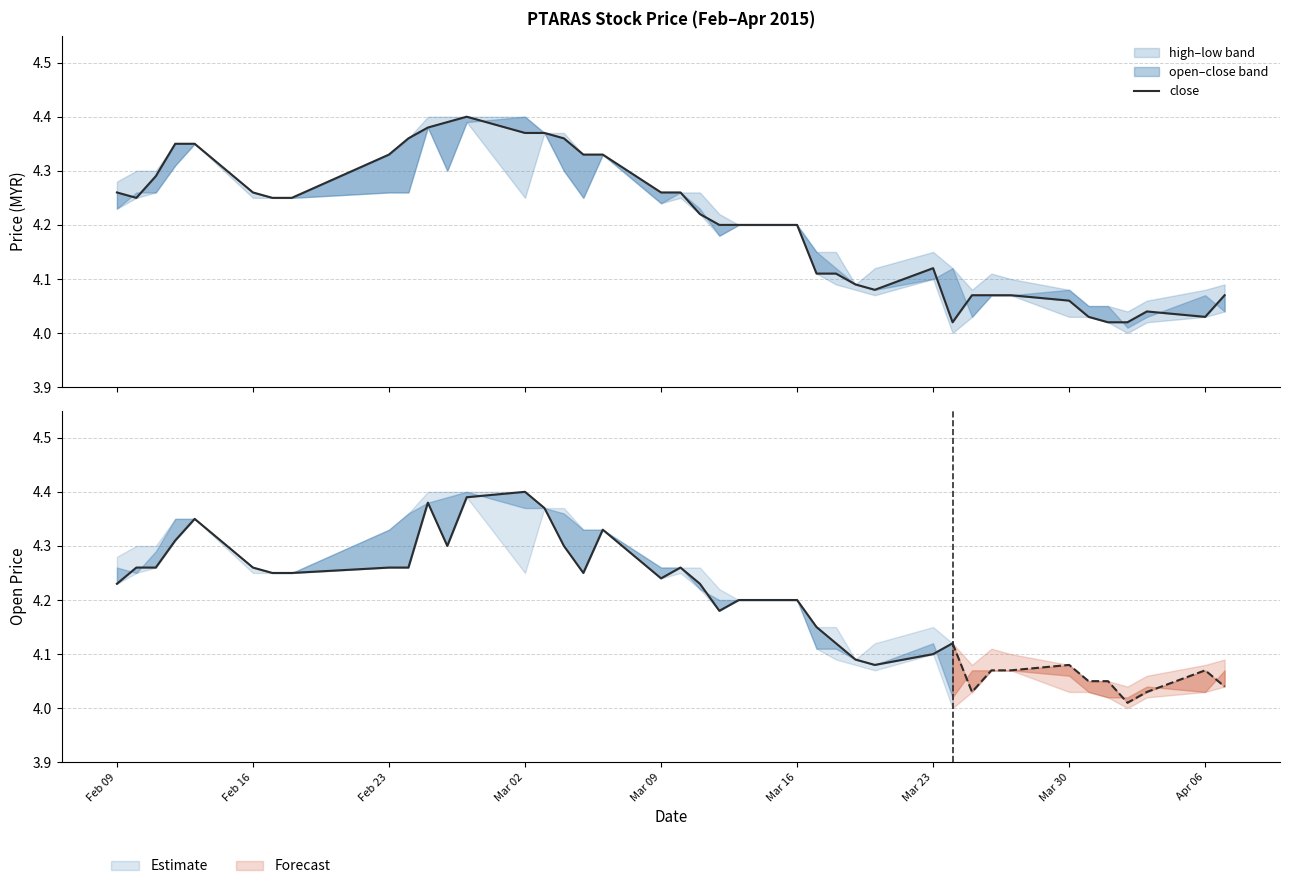

Is this an area chart (filled region under the line)?

No